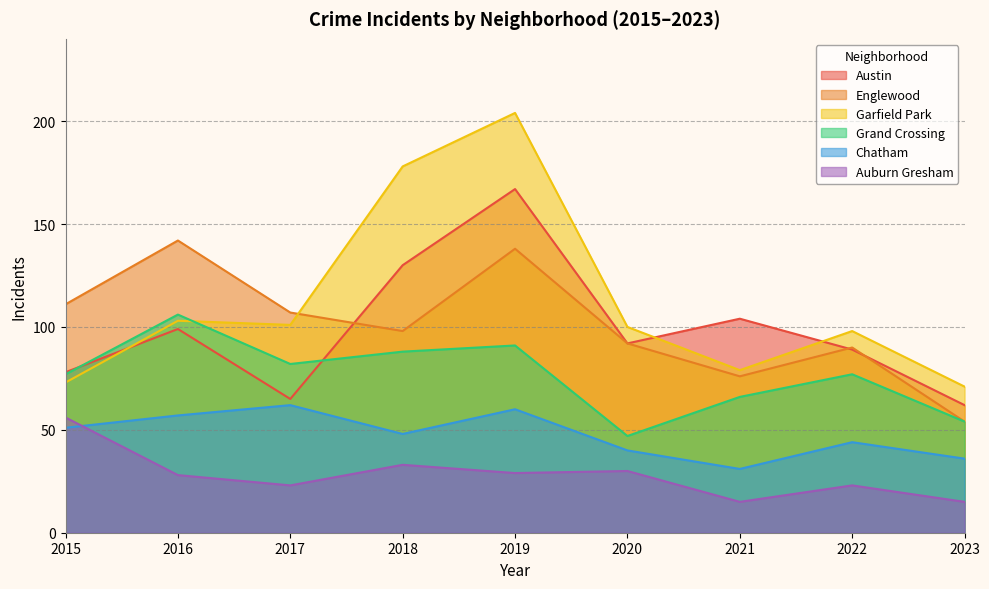

At which label does Chatham first exceed 48?

2015